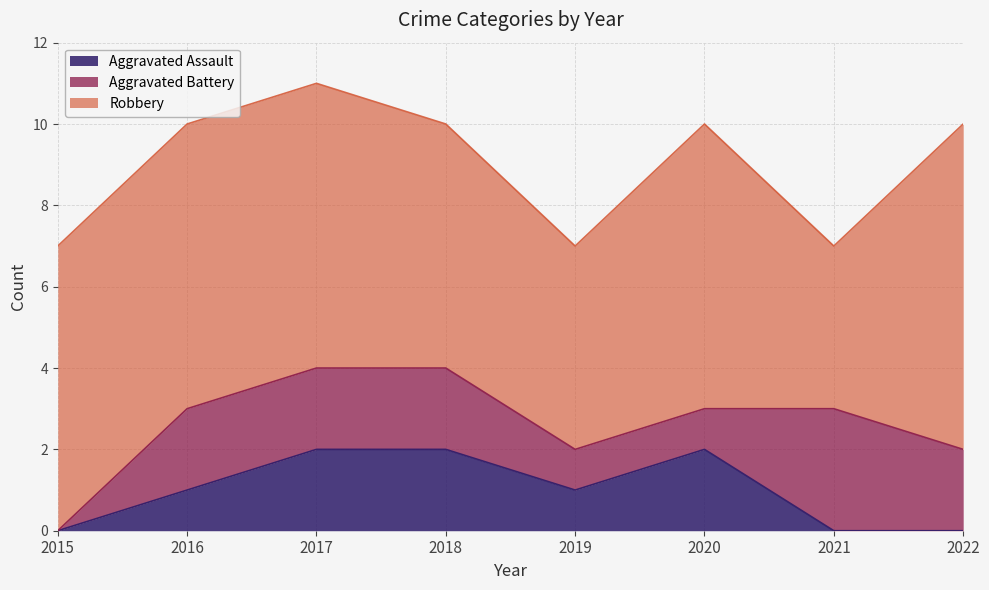

At which label does Aggravated Assault reach its minimum?

2015